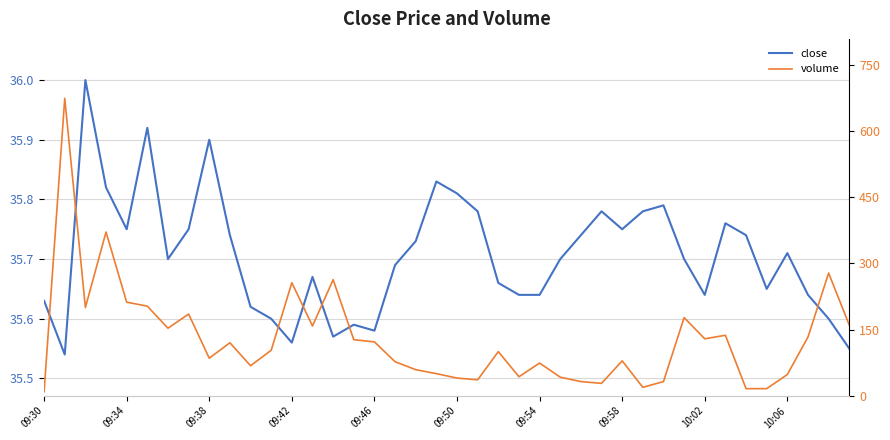

How many times do volume and close cross each other?

7